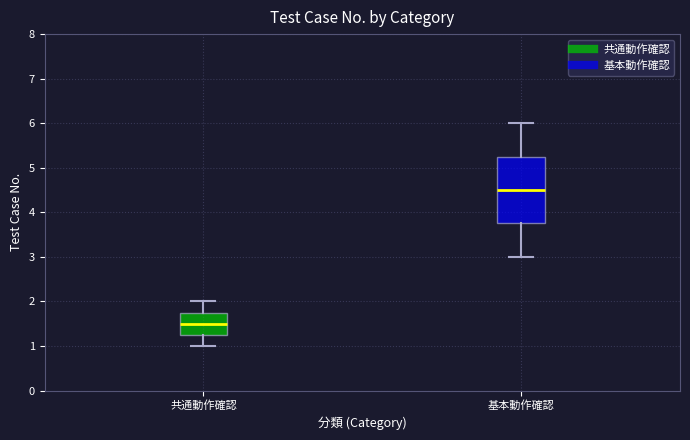

Reading left to right, read every box against the y-axis: the position of its median line, the range the box covers, and the ends of its whiskers. The values are not printed on the chart, so give them approximately, as read against the axis.

共通動作確認: median 1.5, box 1.3 to 1.8, whiskers 1.0 to 2.0
基本動作確認: median 4.5, box 3.8 to 5.3, whiskers 3.0 to 6.0